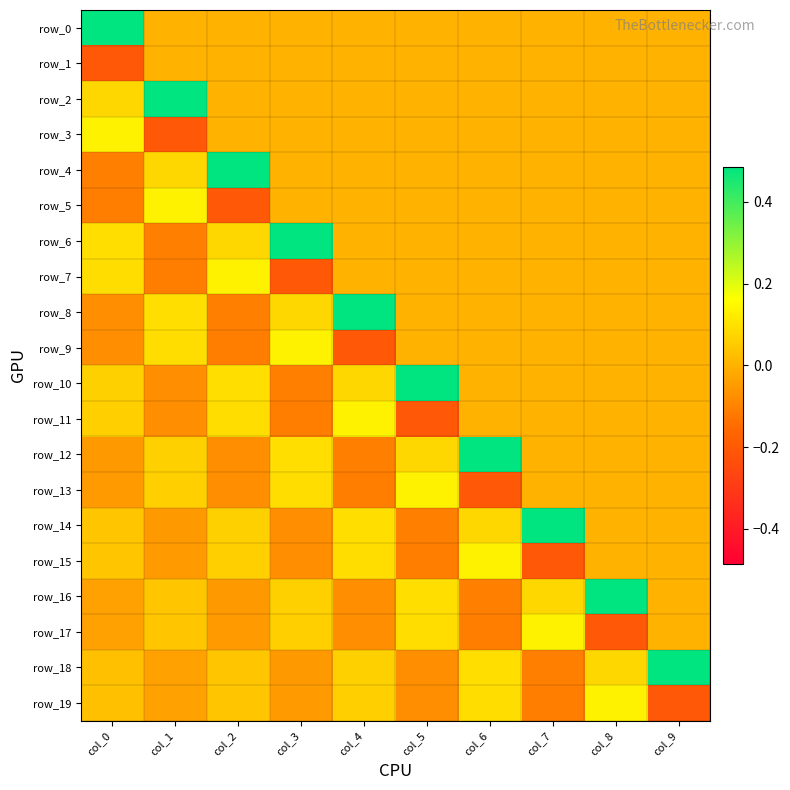

Reading left to right, what are all the values shown in this chart?

row_0: 0.5	0.0	0.0	0.0	0.0	0.0	0.0	0.0	0.0	0.0
row_1: -0.2	0.0	0.0	0.0	0.0	0.0	0.0	0.0	0.0	0.0
row_2: 0.1	0.5	0.0	0.0	0.0	0.0	0.0	0.0	0.0	0.0
row_3: 0.1	-0.2	0.0	0.0	0.0	0.0	0.0	0.0	0.0	0.0
row_4: -0.1	0.1	0.5	0.0	0.0	0.0	0.0	0.0	0.0	0.0
row_5: -0.1	0.1	-0.2	0.0	0.0	0.0	0.0	0.0	0.0	0.0
row_6: 0.1	-0.1	0.1	0.5	0.0	0.0	0.0	0.0	0.0	0.0
row_7: 0.1	-0.1	0.1	-0.2	0.0	0.0	0.0	0.0	0.0	0.0
row_8: -0.1	0.1	-0.1	0.1	0.5	0.0	0.0	0.0	0.0	0.0
row_9: -0.1	0.1	-0.1	0.1	-0.2	0.0	0.0	0.0	0.0	0.0
row_10: 0.1	-0.1	0.1	-0.1	0.1	0.5	0.0	0.0	0.0	0.0
row_11: 0.1	-0.1	0.1	-0.1	0.1	-0.2	0.0	0.0	0.0	0.0
row_12: -0.1	0.1	-0.1	0.1	-0.1	0.1	0.5	0.0	0.0	0.0
row_13: -0.1	0.1	-0.1	0.1	-0.1	0.1	-0.2	0.0	0.0	0.0
row_14: 0.0	-0.1	0.1	-0.1	0.1	-0.1	0.1	0.5	0.0	0.0
row_15: 0.0	-0.1	0.1	-0.1	0.1	-0.1	0.1	-0.2	0.0	0.0
row_16: -0.0	0.0	-0.1	0.1	-0.1	0.1	-0.1	0.1	0.5	0.0
row_17: -0.0	0.0	-0.1	0.1	-0.1	0.1	-0.1	0.1	-0.2	0.0
row_18: 0.0	-0.0	0.0	-0.1	0.1	-0.1	0.1	-0.1	0.1	0.5
row_19: 0.0	-0.0	0.0	-0.1	0.1	-0.1	0.1	-0.1	0.1	-0.2